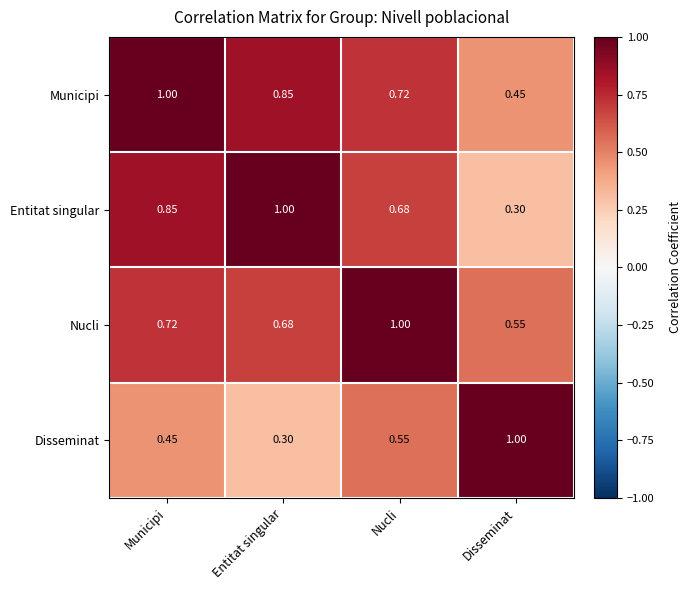

Rank the categories by Entitat singular value from highest to lowest.

Entitat singular, Municipi, Nucli, Disseminat